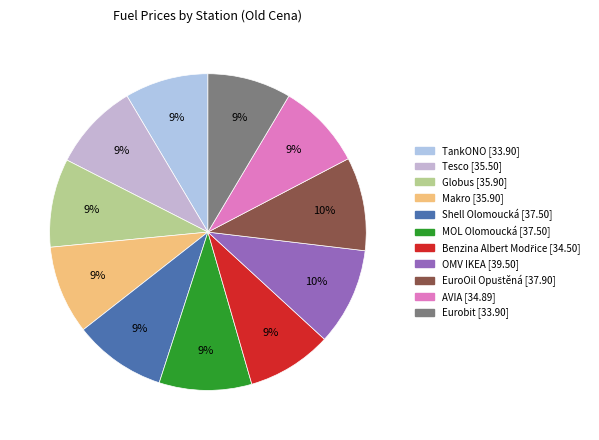

To the nearest percent, what is the combined percentage of Makro and Shell Olomoucká?

18%